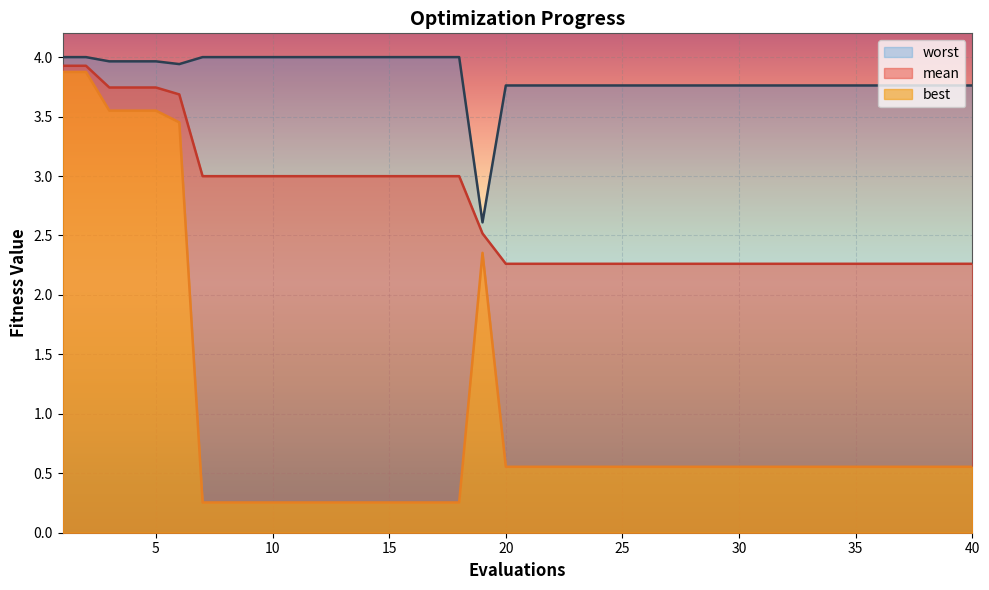

List the labels in order of best value, smallest first.

7, 8, 9, 10, 11, 12, 13, 14, 15, 16, 17, 18, 20, 21, 22, 23, 24, 25, 26, 27, 28, 29, 30, 31, 32, 33, 34, 35, 36, 37, 38, 39, 40, 19, 6, 3, 4, 5, 1, 2